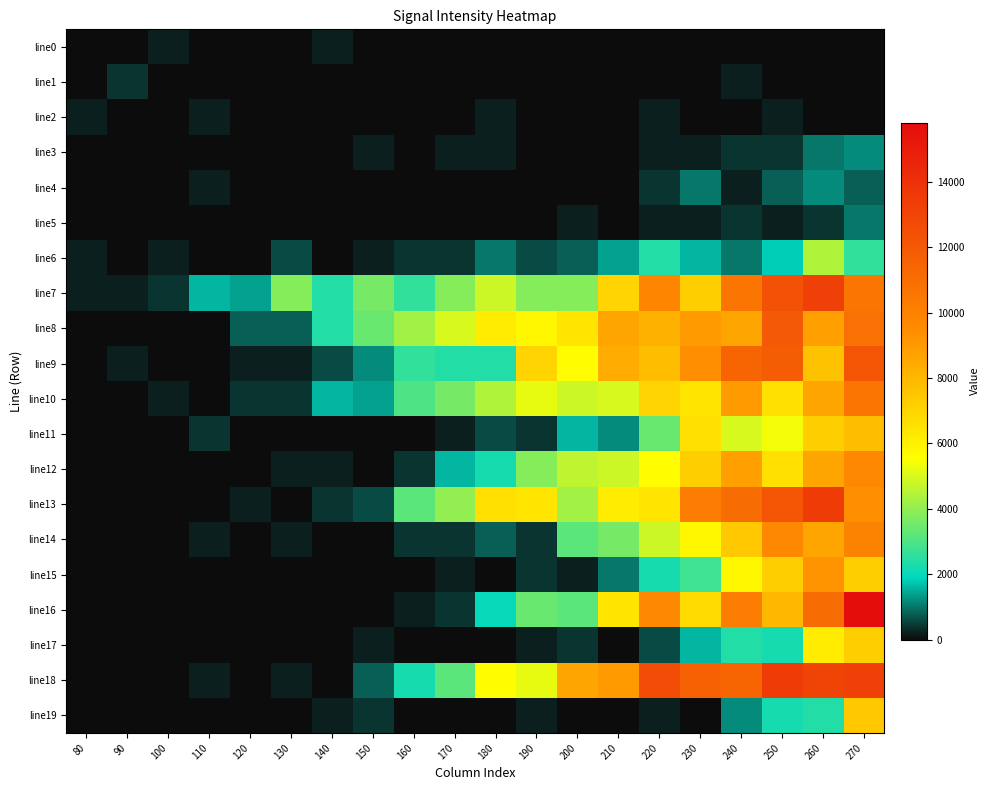

Reading right to left, what are all the values shown in this chart?

line0: 270=0	260=0	250=0	240=0	230=0	220=0	210=0	200=0	190=0	180=0	170=0	160=0	150=0	140=200	130=0	120=0	110=0	100=200	90=0	80=0
line1: 270=0	260=0	250=0	240=200	230=0	220=0	210=0	200=0	190=0	180=0	170=0	160=0	150=0	140=0	130=0	120=0	110=0	100=0	90=400	80=0
line2: 270=0	260=0	250=200	240=0	230=0	220=200	210=0	200=0	190=0	180=200	170=0	160=0	150=0	140=0	130=0	120=0	110=200	100=0	90=0	80=200
line3: 270=1200	260=1000	250=400	240=400	230=200	220=200	210=0	200=0	190=0	180=200	170=200	160=0	150=200	140=0	130=0	120=0	110=0	100=0	90=0	80=0
line4: 270=800	260=1200	250=800	240=200	230=1000	220=400	210=0	200=0	190=0	180=0	170=0	160=0	150=0	140=0	130=0	120=0	110=200	100=0	90=0	80=0
line5: 270=1000	260=400	250=200	240=400	230=200	220=200	210=0	200=200	190=0	180=0	170=0	160=0	150=0	140=0	130=0	120=0	110=0	100=0	90=0	80=0
line6: 270=2600	260=4400	250=1800	240=1000	230=1600	220=2400	210=1400	200=800	190=600	180=1000	170=400	160=400	150=200	140=0	130=600	120=0	110=0	100=200	90=0	80=200
line7: 270=10604	260=13207	250=12406	240=10604	230=7202	220=9804	210=7002	200=3800	190=3800	180=4800	170=3800	160=2600	150=3600	140=2400	130=3800	120=1400	110=1600	100=400	90=200	80=200
line8: 270=10805	260=8803	250=12006	240=8603	230=9003	220=8203	210=8603	200=6402	190=5801	180=6202	170=5001	160=4200	150=3400	140=2400	130=800	120=800	110=0	100=0	90=0	80=0
line9: 270=12206	260=7602	250=11806	240=11405	230=9404	220=7802	210=8403	200=5601	190=7002	180=2400	170=2400	160=2600	150=1200	140=600	130=200	120=200	110=0	100=0	90=200	80=0
line10: 270=10604	260=8603	250=6602	240=9003	230=6402	220=7002	210=5001	200=4801	190=5201	180=4400	170=3601	160=3000	150=1400	140=1600	130=400	120=400	110=0	100=200	90=0	80=0
line11: 270=7802	260=7202	250=5401	240=5001	230=6602	220=3400	210=1200	200=1600	190=400	180=600	170=200	160=0	150=0	140=0	130=0	120=0	110=400	100=0	90=0	80=0
line12: 270=9604	260=8603	250=6602	240=8803	230=7202	220=5601	210=4801	200=4601	190=3801	180=2200	170=1600	160=400	150=0	140=200	130=200	120=0	110=0	100=0	90=0	80=0
line13: 270=9404	260=13407	250=12206	240=11005	230=10204	220=6402	210=6202	200=4201	190=6402	180=6602	170=4000	160=3200	150=600	140=400	130=0	120=200	110=0	100=0	90=0	80=0
line14: 270=10004	260=8603	250=9604	240=7402	230=5801	220=4801	210=3601	200=3200	190=400	180=800	170=400	160=400	150=0	140=0	130=200	120=0	110=200	100=0	90=0	80=0
line15: 270=7202	260=9203	250=7202	240=5801	230=2800	220=2200	210=1000	200=200	190=400	180=0	170=200	160=0	150=0	140=0	130=0	120=0	110=0	100=0	90=0	80=0
line16: 270=15810	260=11005	250=8003	240=10204	230=6802	220=9604	210=6402	200=3200	190=3400	180=2000	170=400	160=200	150=0	140=0	130=0	120=0	110=0	100=0	90=0	80=0
line17: 270=7202	260=6202	250=2200	240=2400	230=1600	220=600	210=0	200=400	190=200	180=0	170=0	160=0	150=200	140=0	130=0	120=0	110=0	100=0	90=0	80=0
line18: 270=13207	260=13007	250=13407	240=11405	230=11606	220=12606	210=9003	200=8603	190=5201	180=5601	170=3200	160=2200	150=800	140=0	130=200	120=0	110=200	100=0	90=0	80=0
line19: 270=7402	260=2400	250=2200	240=1200	230=0	220=200	210=0	200=0	190=200	180=0	170=0	160=0	150=400	140=200	130=0	120=0	110=0	100=0	90=0	80=0